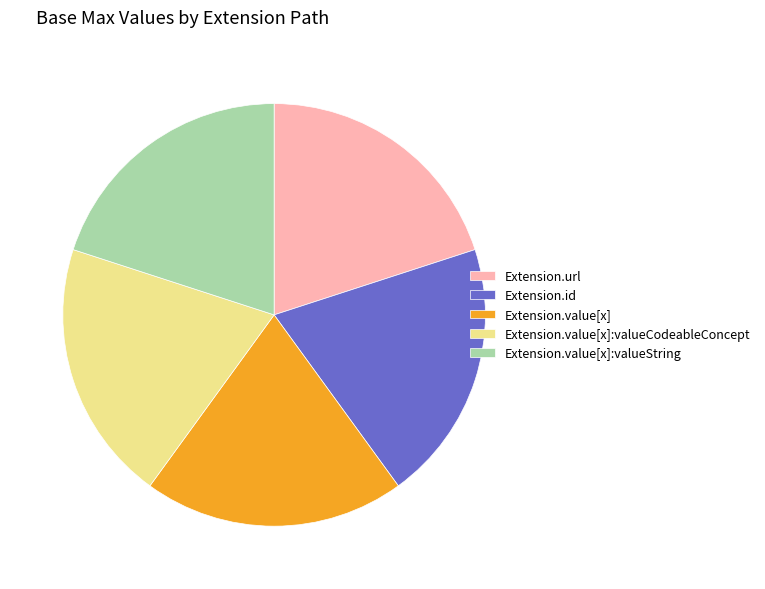

How many slices are in this pie chart?

5